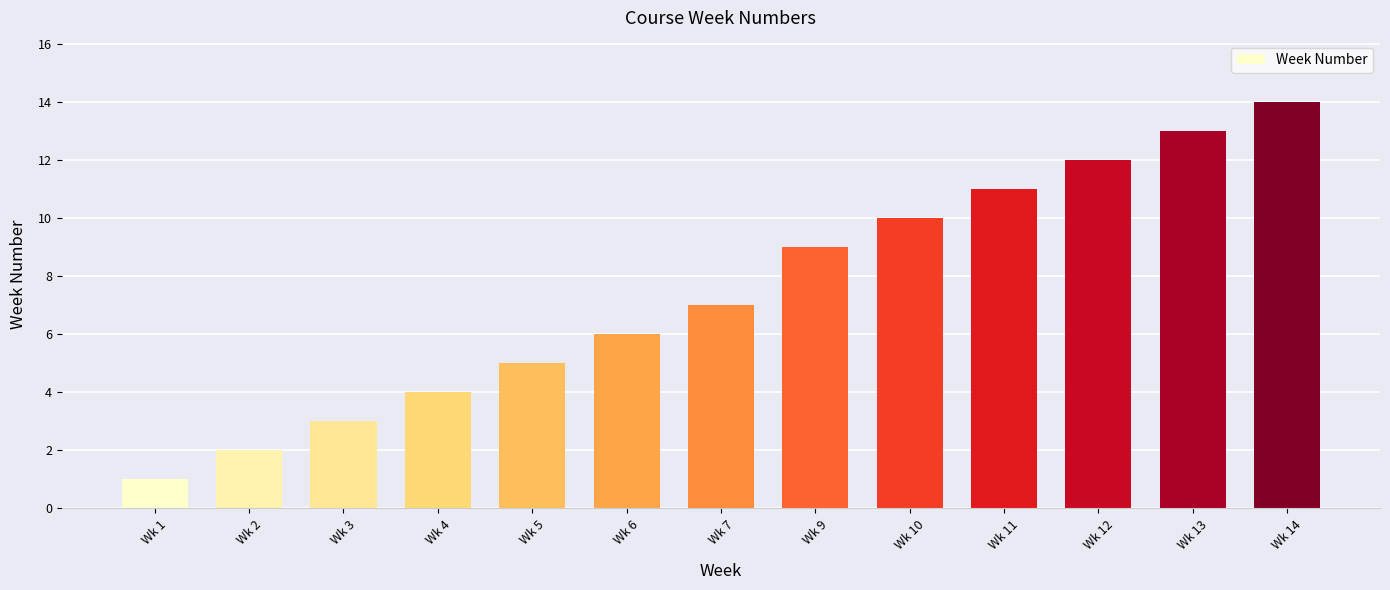

What is the difference between the values at Wk 5 and Wk 9?

4